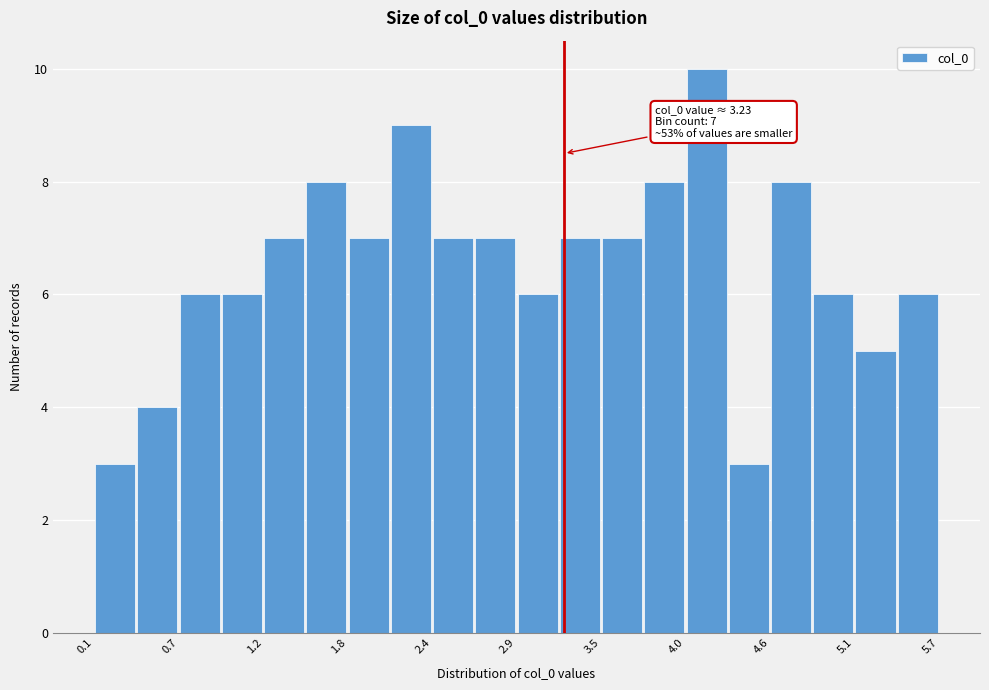

Around what value on the x-axis is the tallest bar? Give the approximate position of its centre, as read against the axis.

4.2